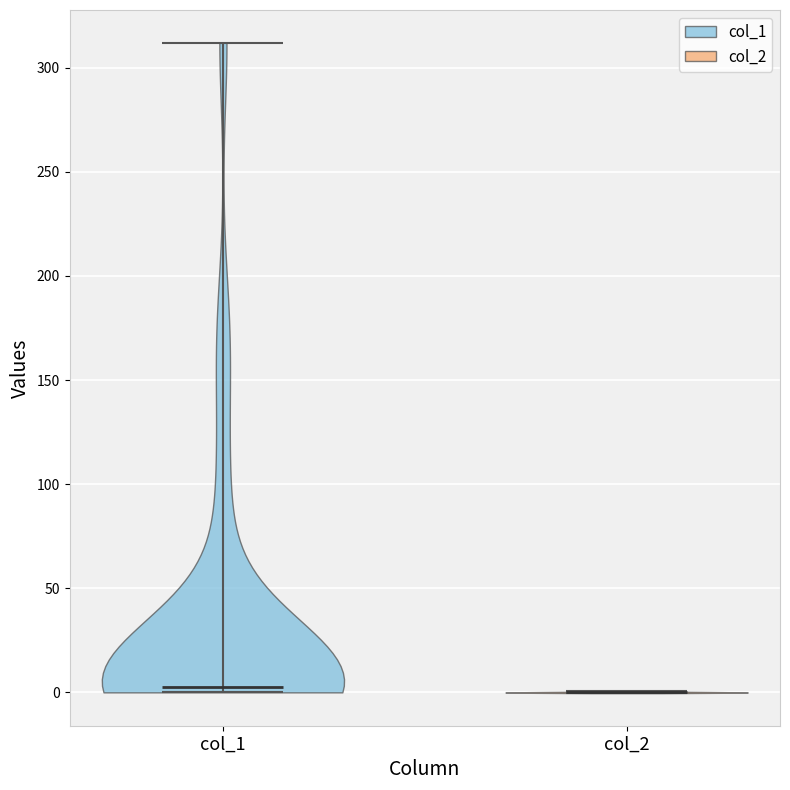

Where does the median line of the violin for col_2 sit on the y-axis? The values are not printed on the chart, so give them approximately, as read against the axis.

0